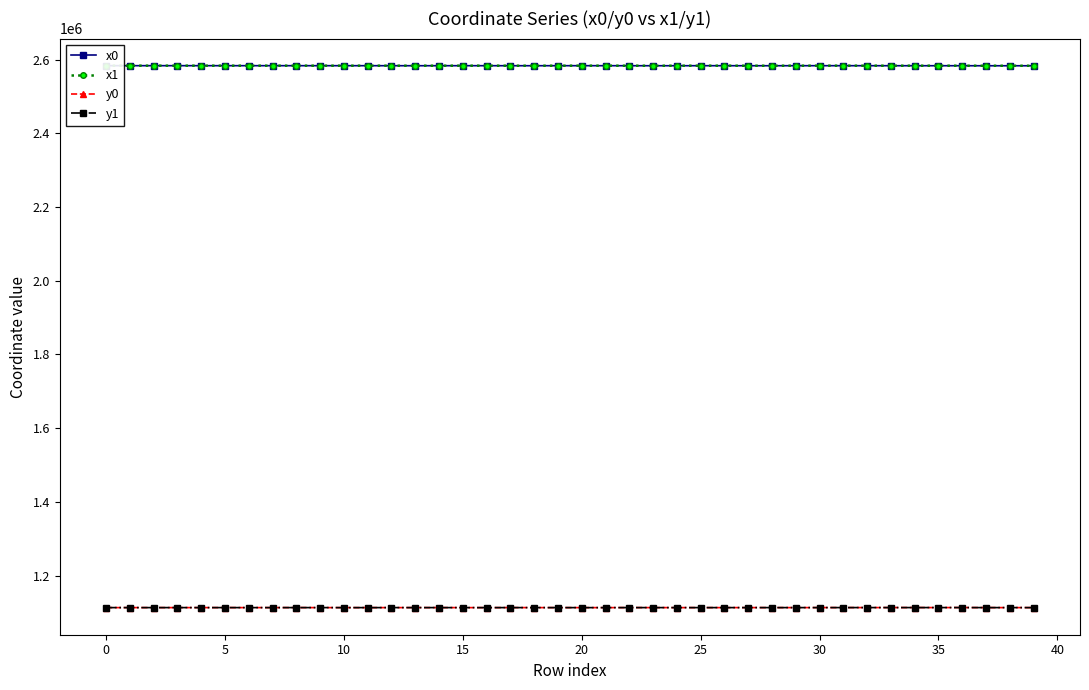

True or false: y1 has more than 0 interior local peaks.

True